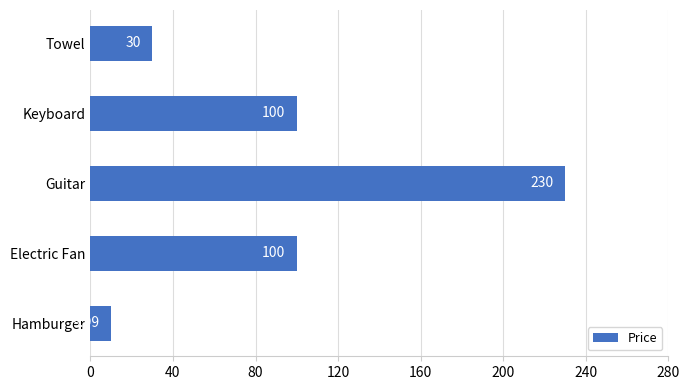

Which label corresponds to the largest value in the chart?

Guitar